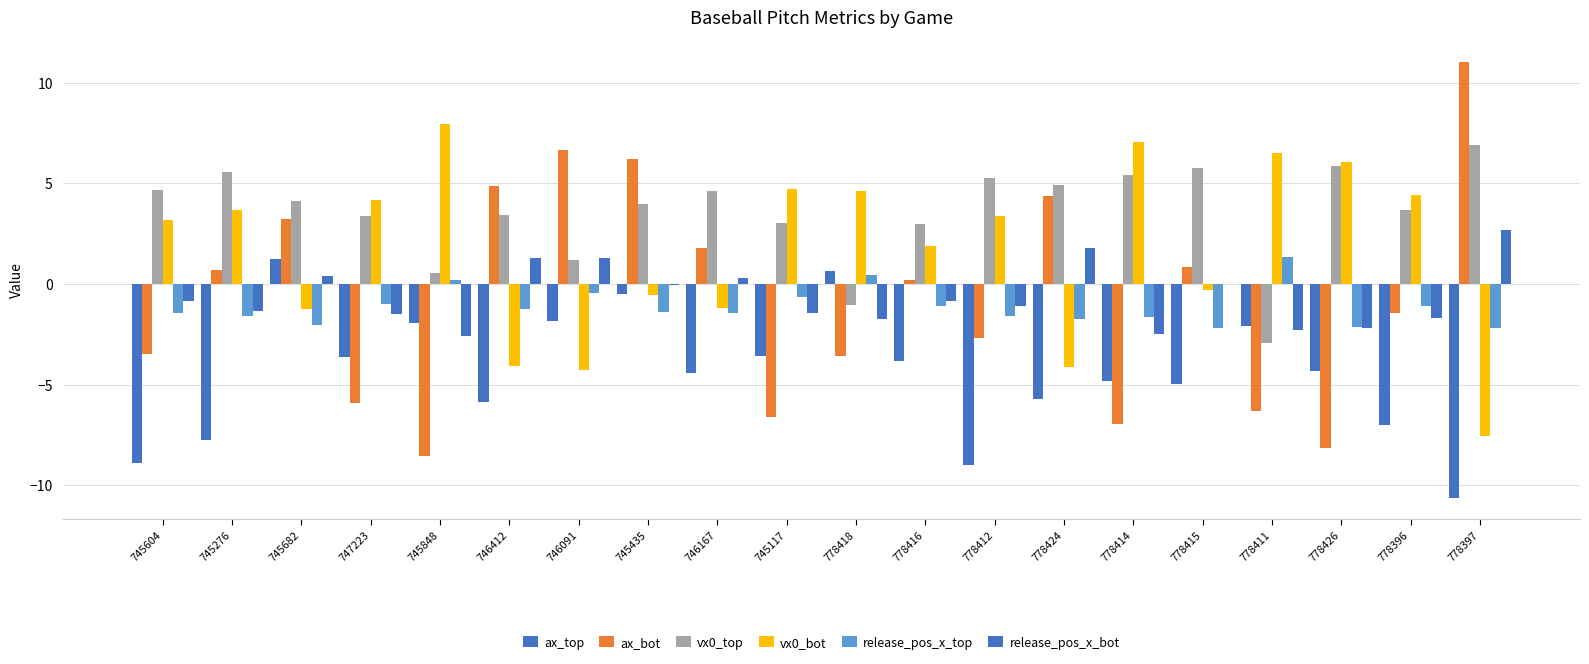

What is the difference between the second highest and second lowest values in the release_pos_x_top series?

2.6